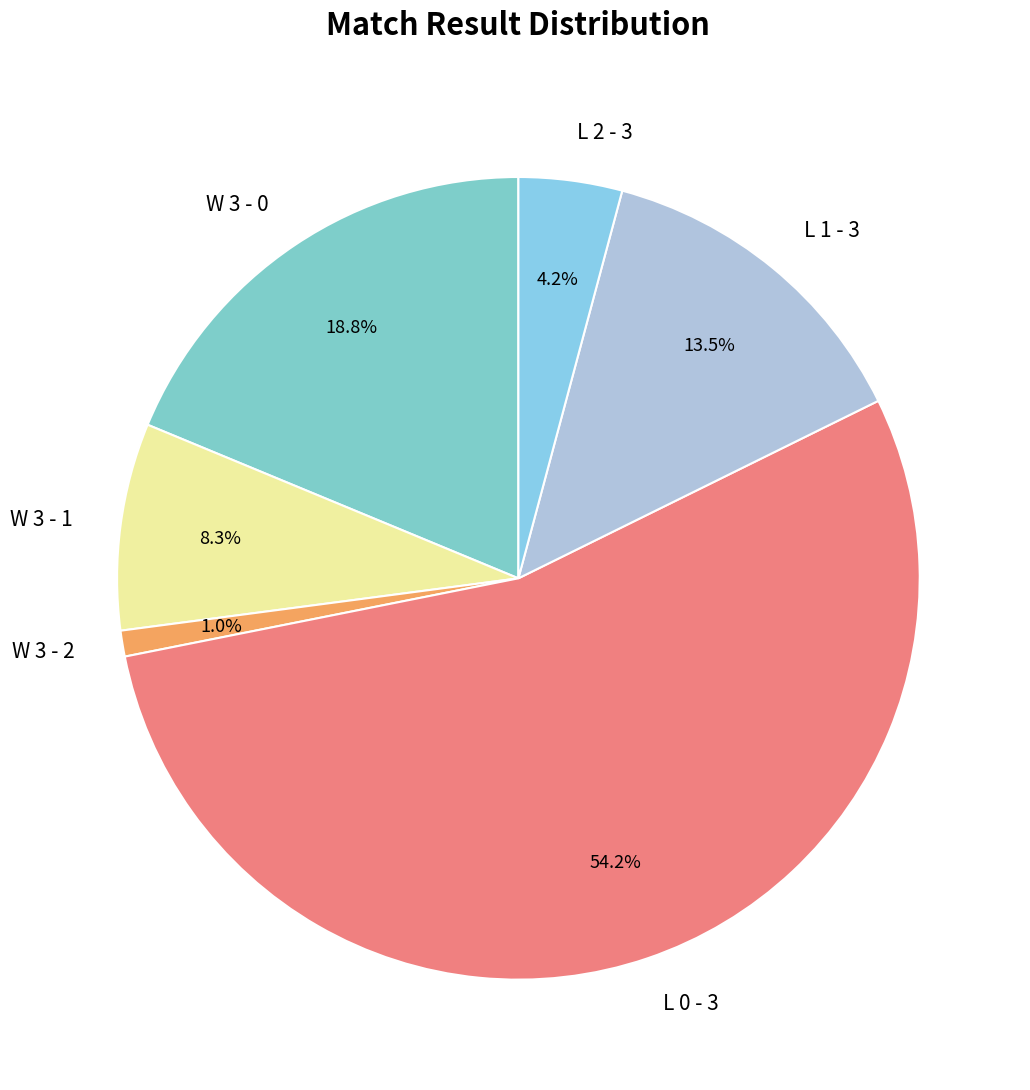

Is W 3 - 0 the majority of the pie?

No